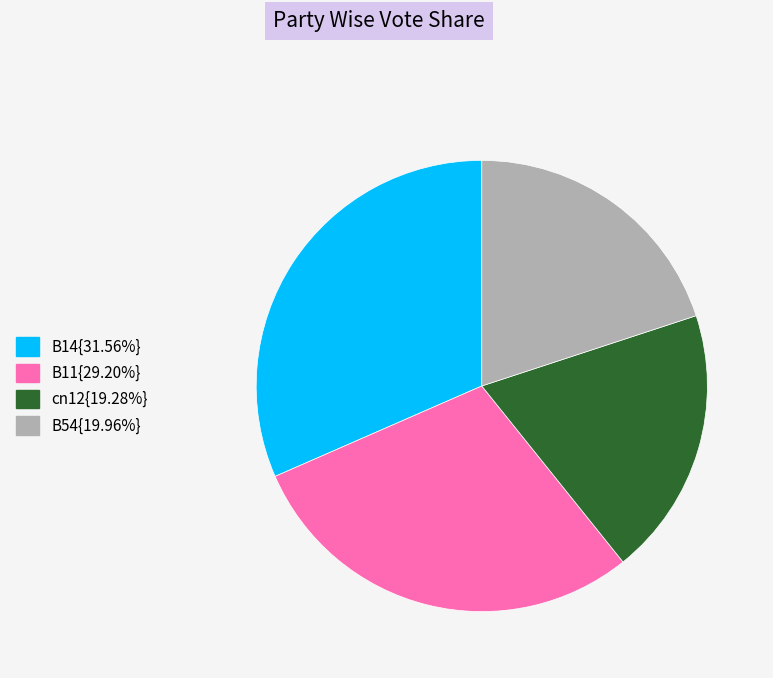

Does any single category account for the majority?

No